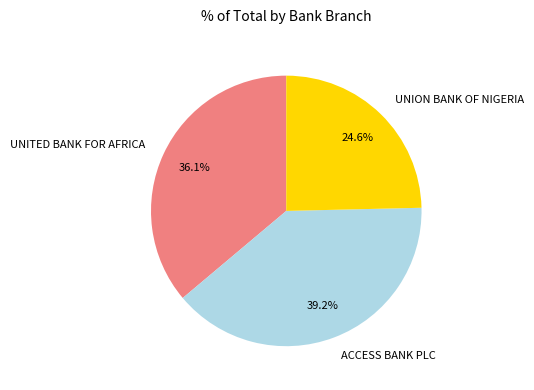

How much of the chart is everything except UNION BANK OF NIGERIA?

75.4%